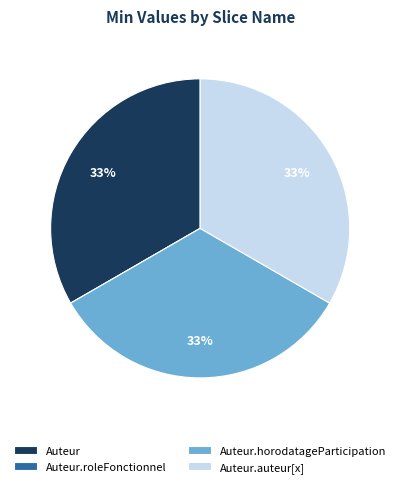

Is Auteur.auteur[x] the majority of the pie?

No